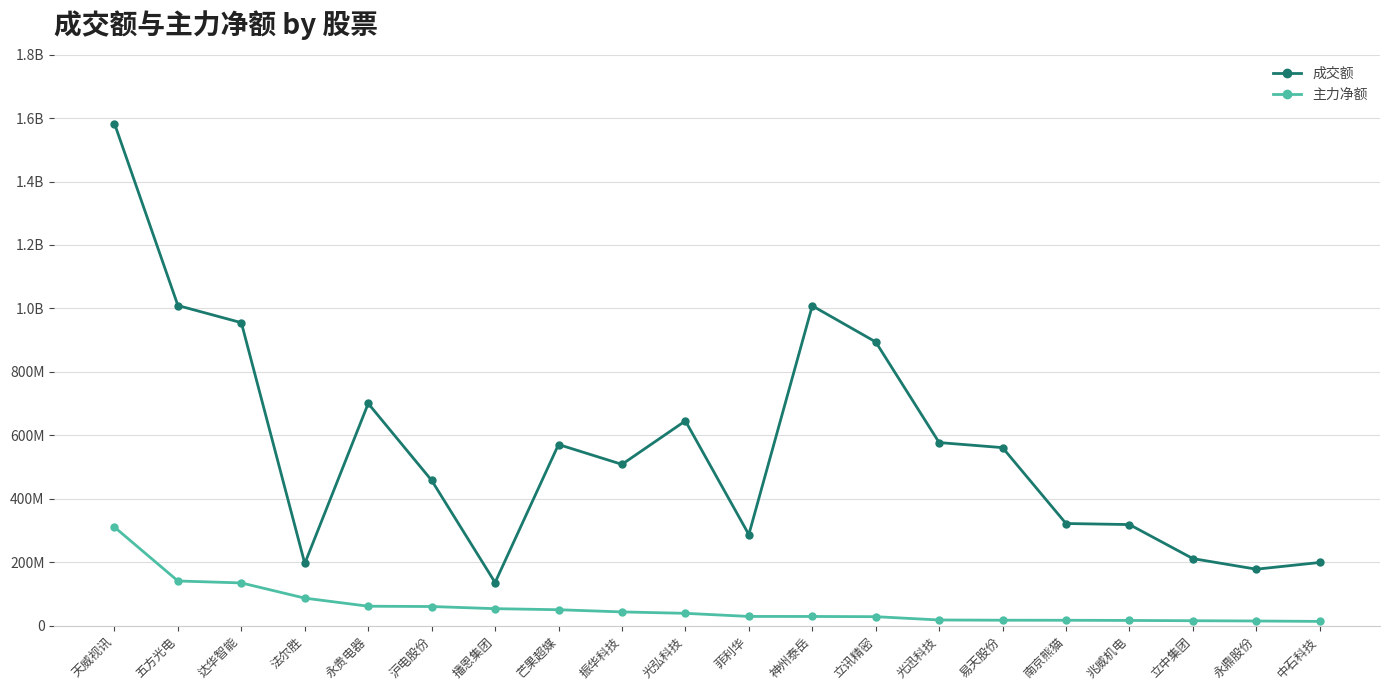

At which category is the sum across all series the highest?

天威视讯